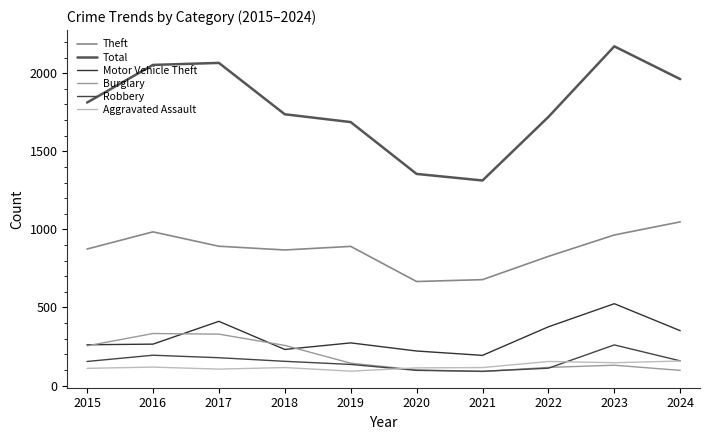

The Burglary series shows 333 at 2016. True or false?

True